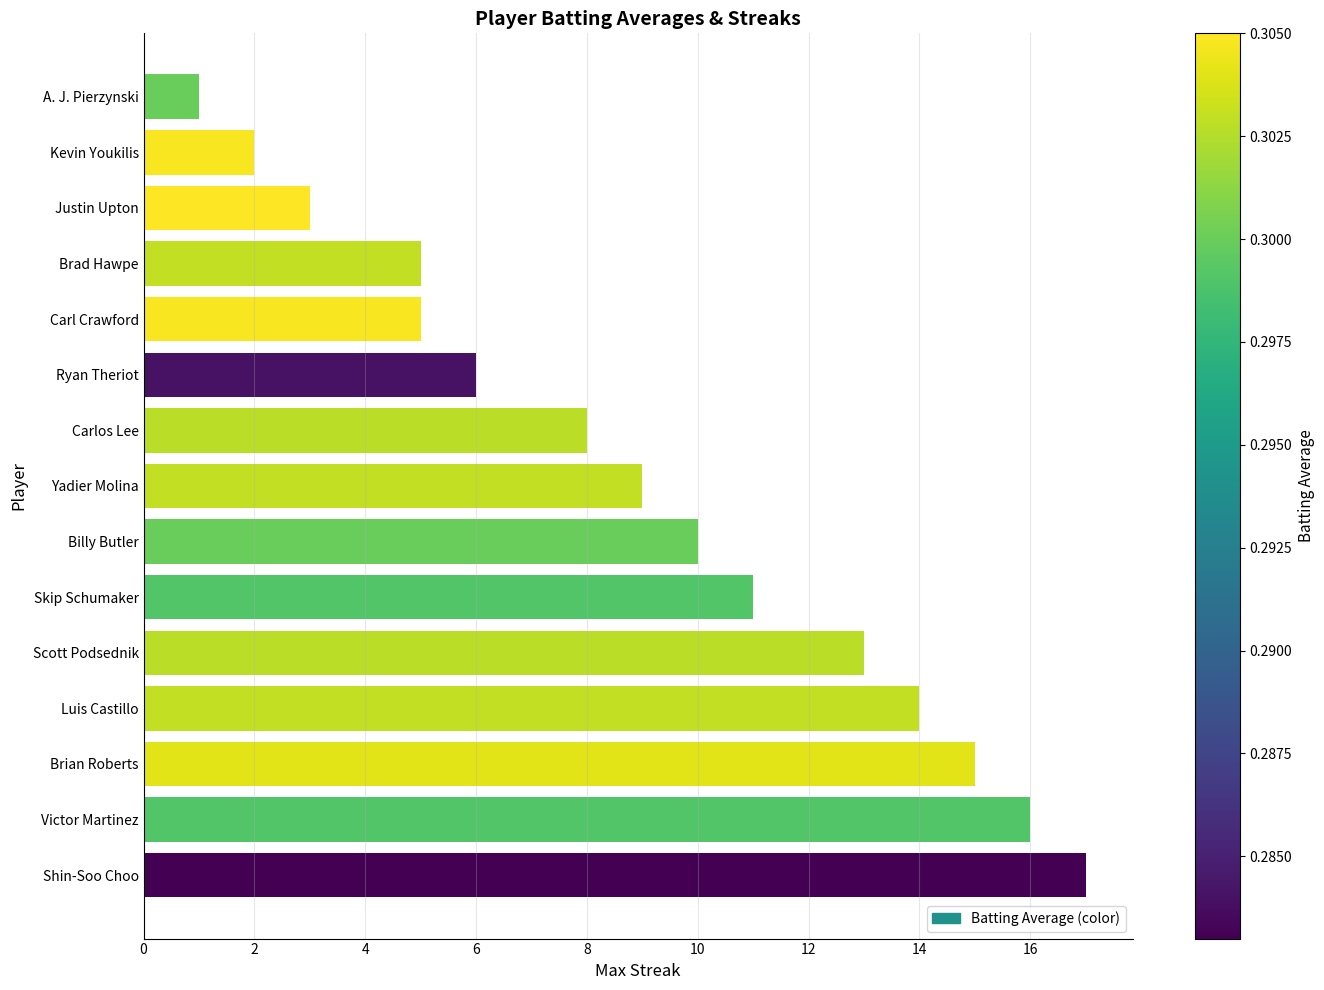

Count the number of categories in the chart.

15